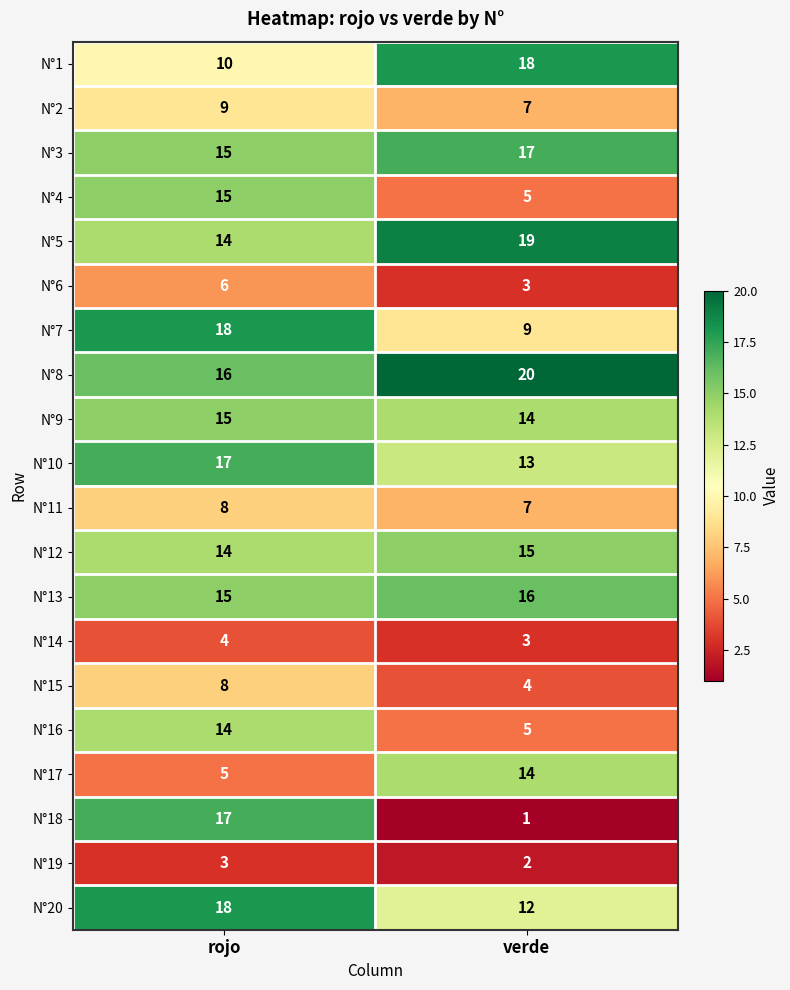

Where is N°7 nearest to the value 13?

verde